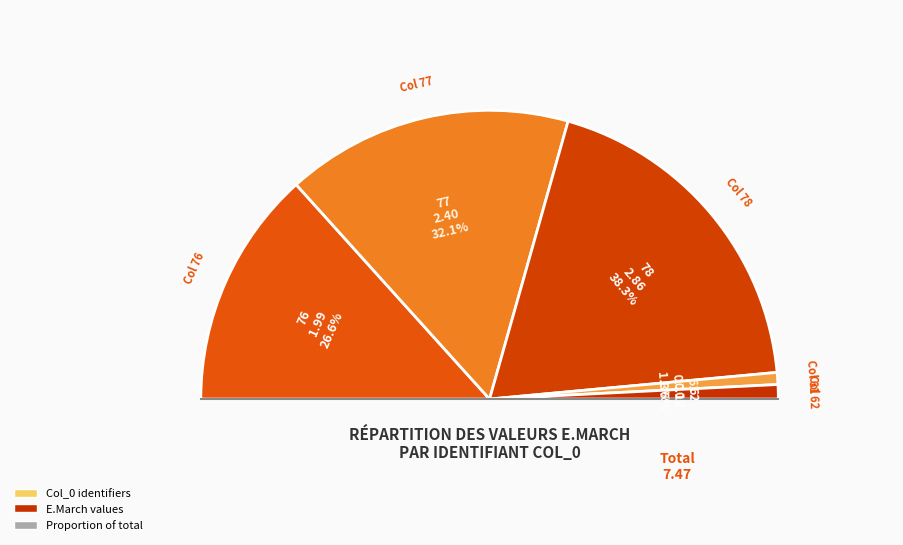

Count the number of slices in the pie.

5